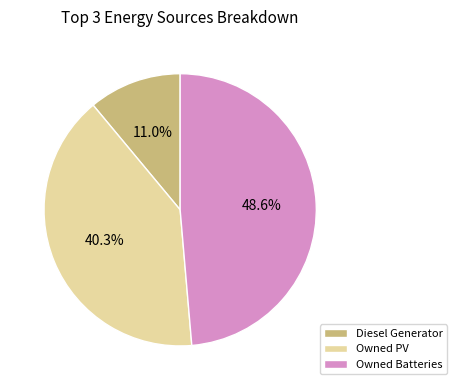

Between Owned Batteries and Owned PV, which is larger?

Owned Batteries